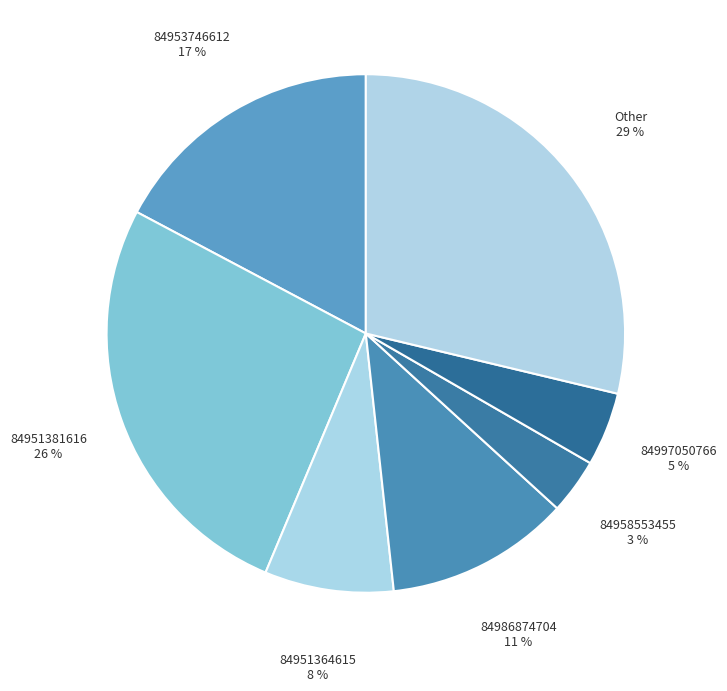

Count the number of slices in the pie.

7